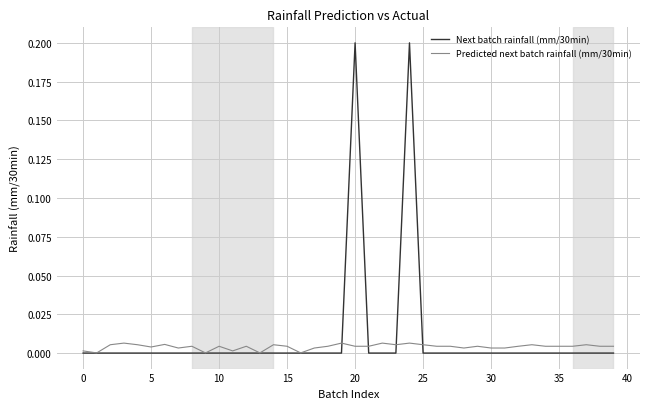

Which series has the largest range (max minus min)?

Next batch rainfall (mm/30min)